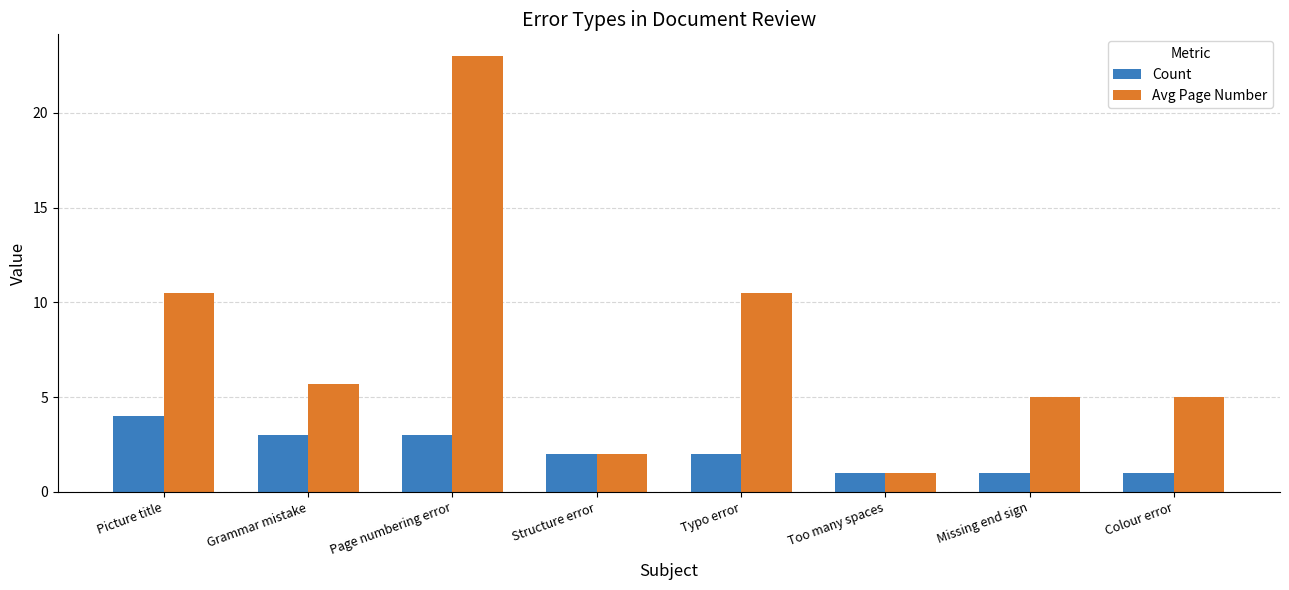

Rank the series by their maximum value, from highest to lowest.

Avg Page Number, Count